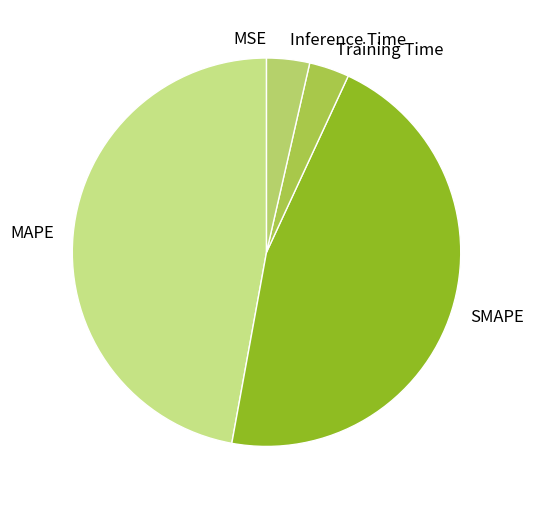

Approximately how many times larger is the value at Training Time compared to SMAPE?

0.1